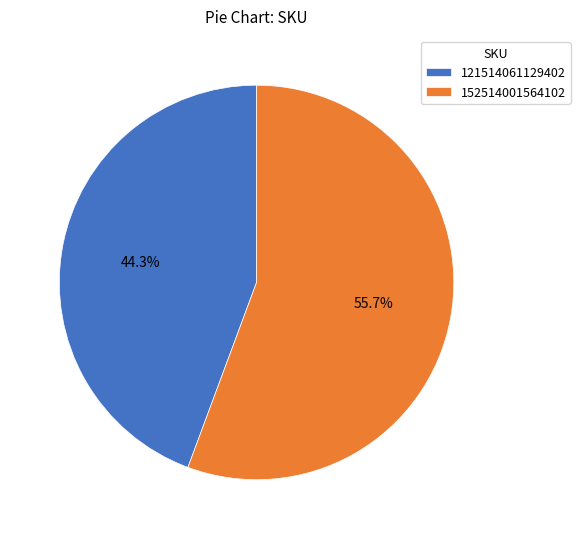

Does 121514061129402 represent more than half of the total?

No